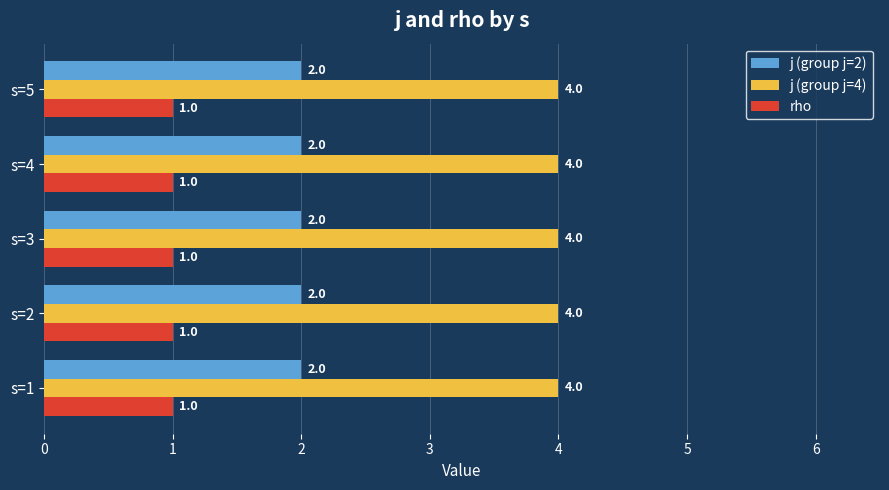

What is the sum of all j (group j=2) values?

10